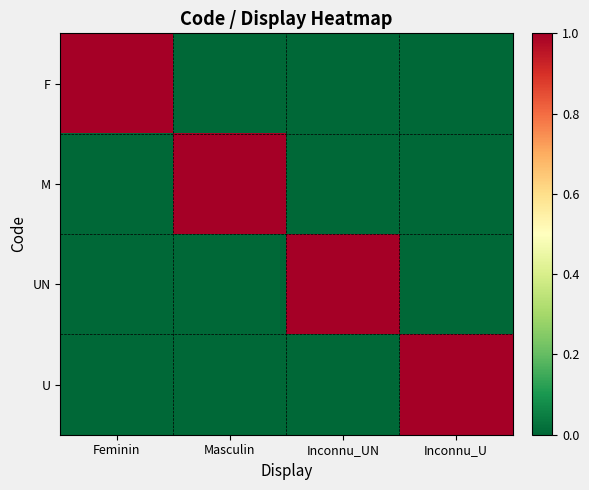

Between Masculin and Inconnu_U, which series saw the biggest shift?

M